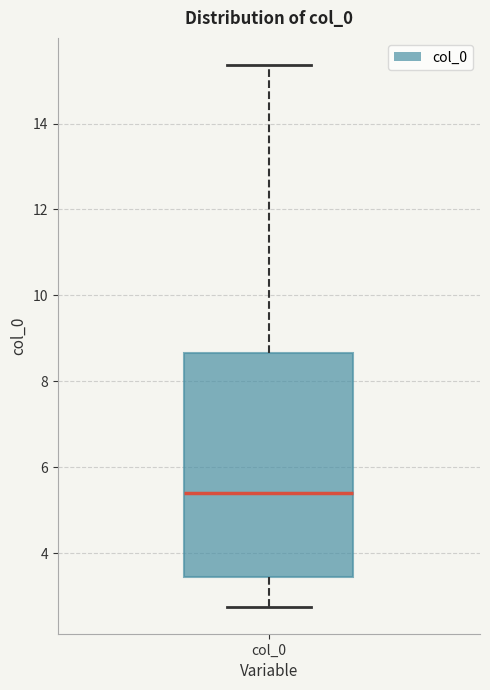

Transcribe this box plot: give where the median line is, the range the box spans, and where the two whiskers end, as read against the y-axis. The values are not printed on the chart, so give them approximately, as read against the axis.

median 5.4, box 3.4 to 8.6, whiskers 2.8 to 15.4